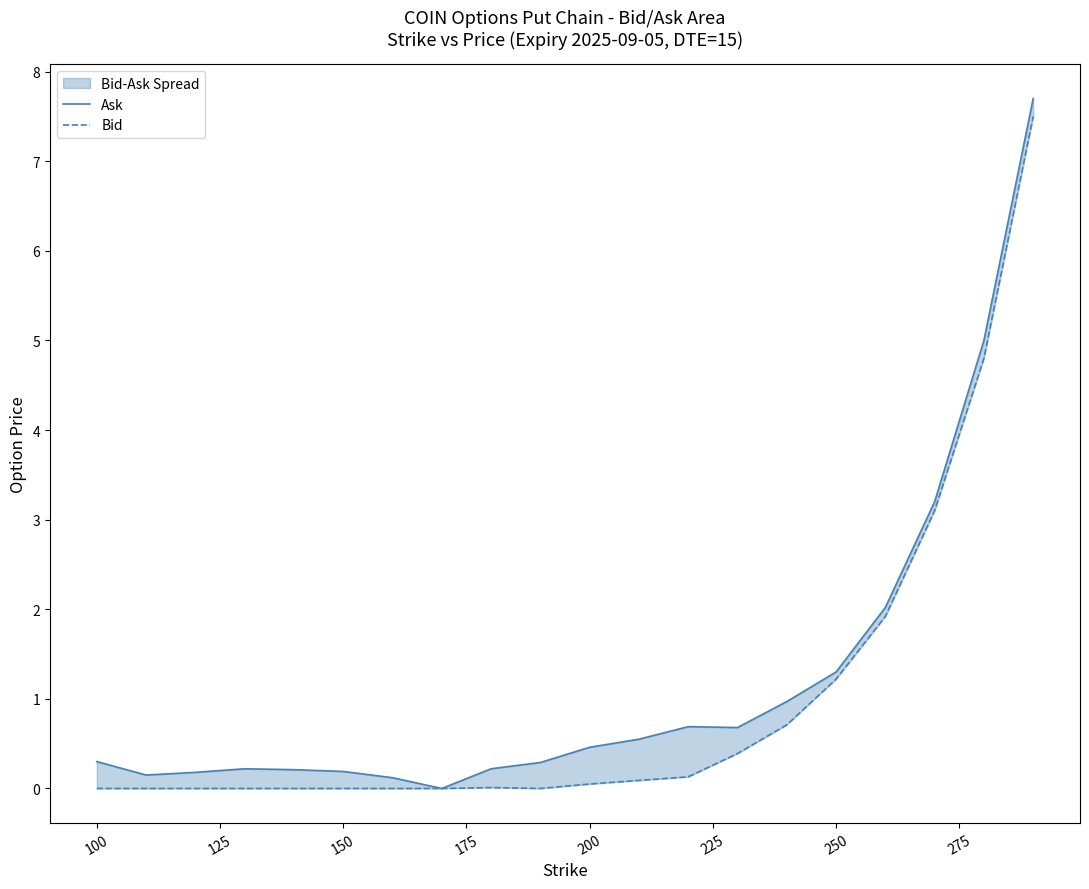

True or false: Ask and Bid cross at least once.

False